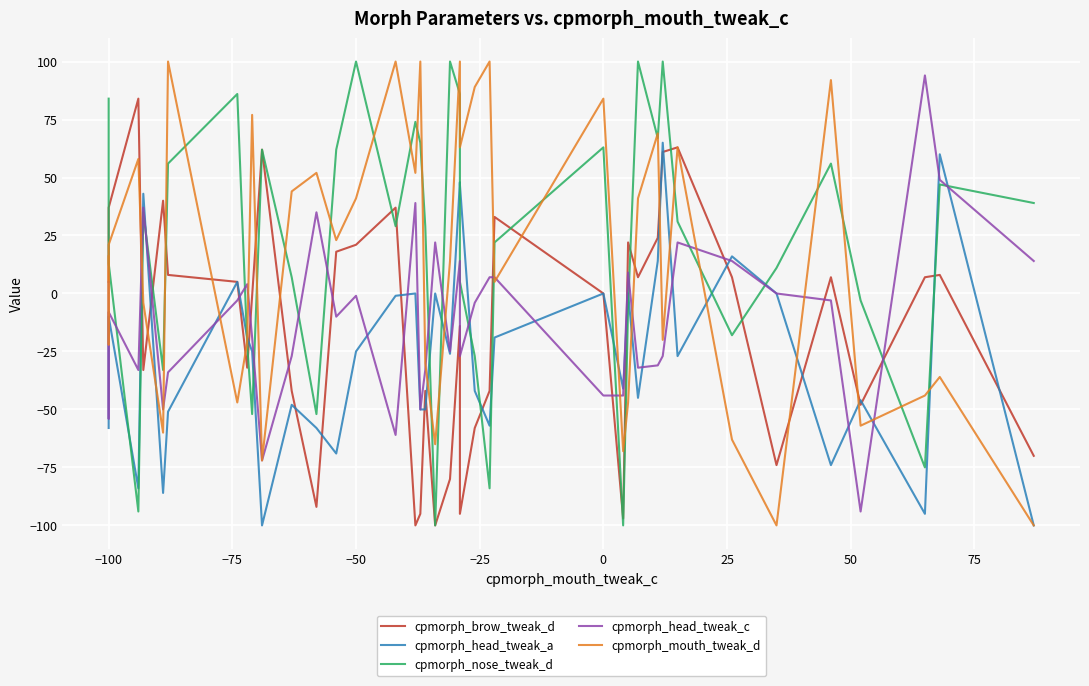

What is the smallest value displayed?

-100